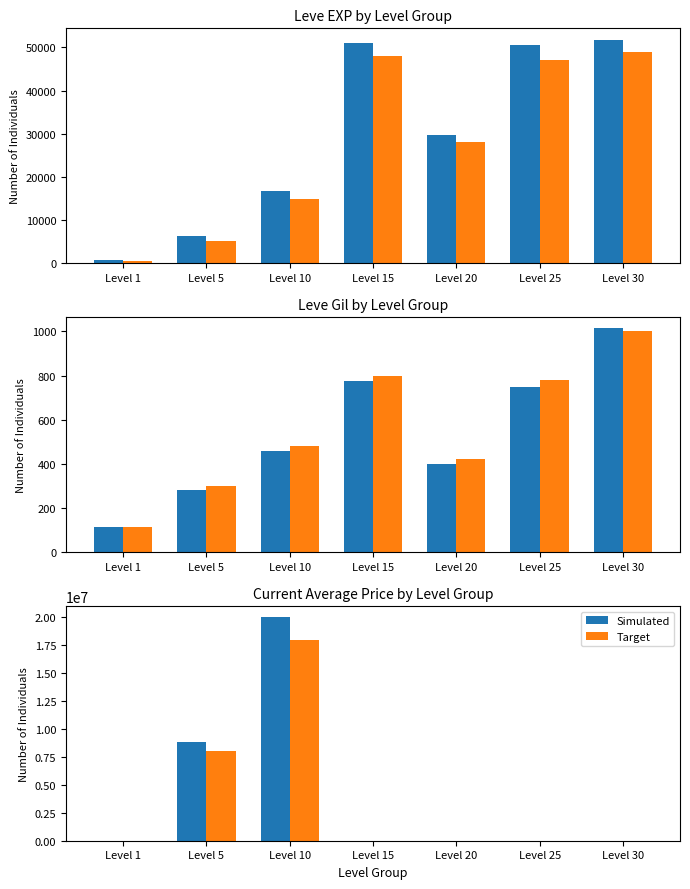

What is the total value across all series at Level 5?

16857143